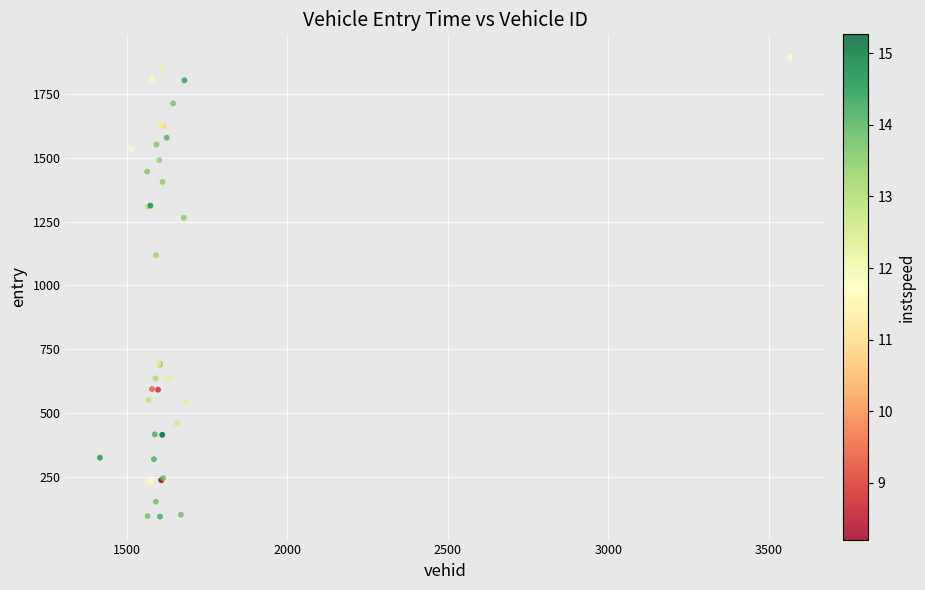

What Y value in the scatter plot is closest to 994?

1118.2